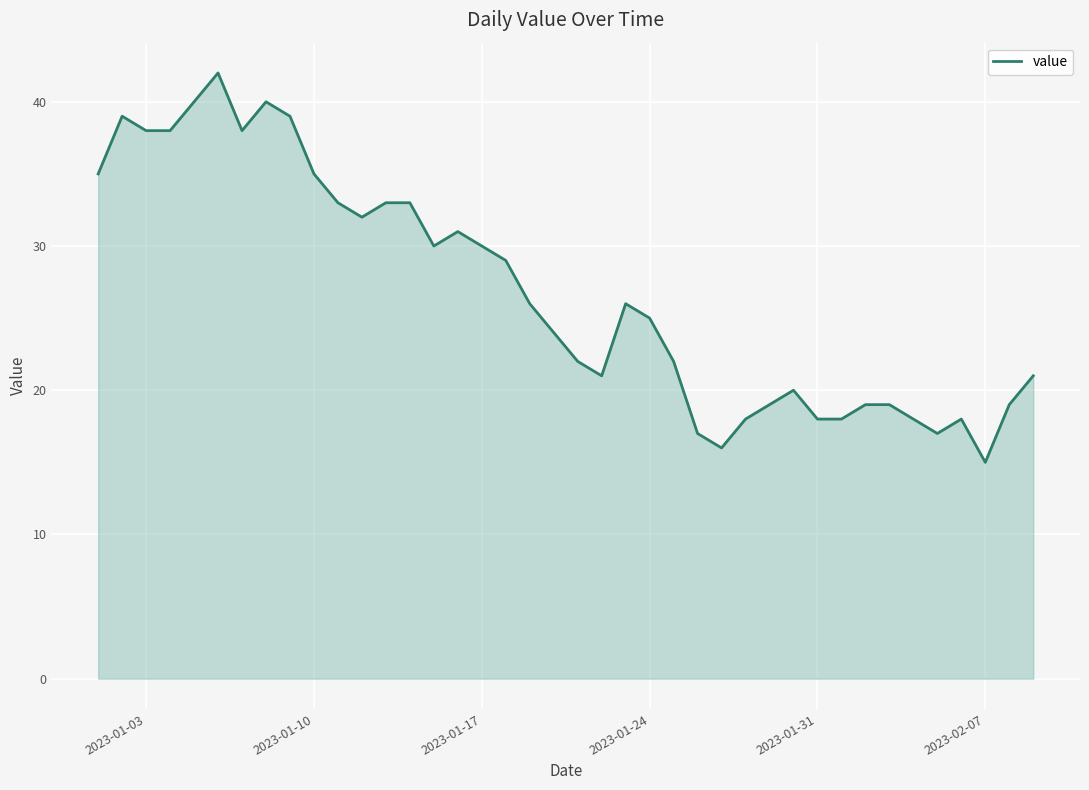

What is the maximum value shown in the chart?

42